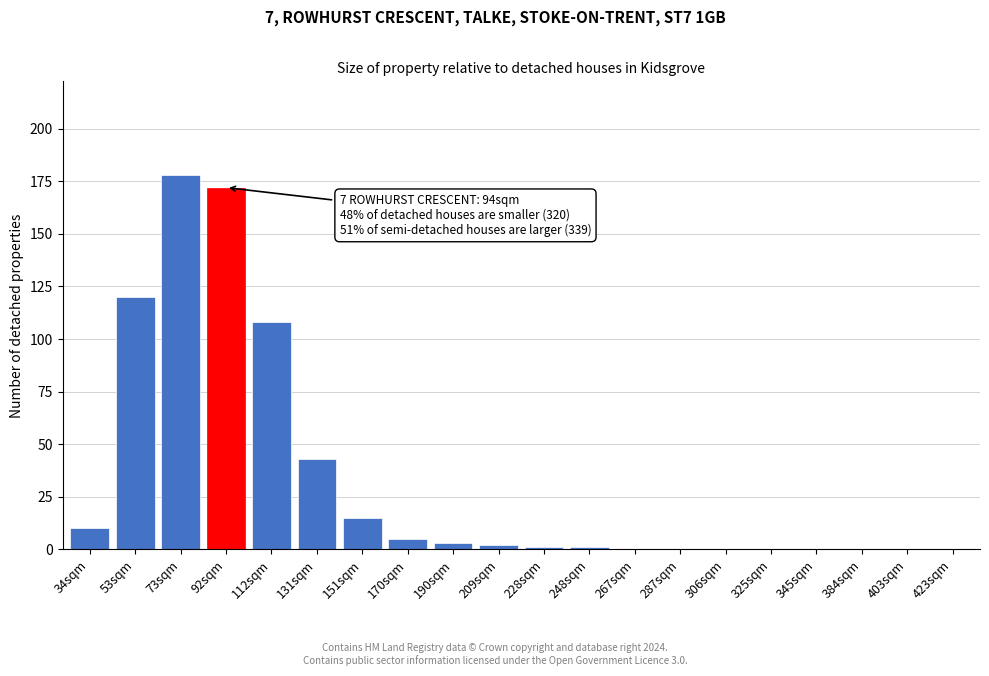

Reading left to right, list all the values displayed in this chart.

34sqm=10	53sqm=120	73sqm=178	92sqm=172	112sqm=108	131sqm=43	151sqm=15	170sqm=5	190sqm=3	209sqm=2	228sqm=1	248sqm=1	267sqm=0	287sqm=0	306sqm=0	325sqm=0	345sqm=0	384sqm=0	403sqm=0	423sqm=0